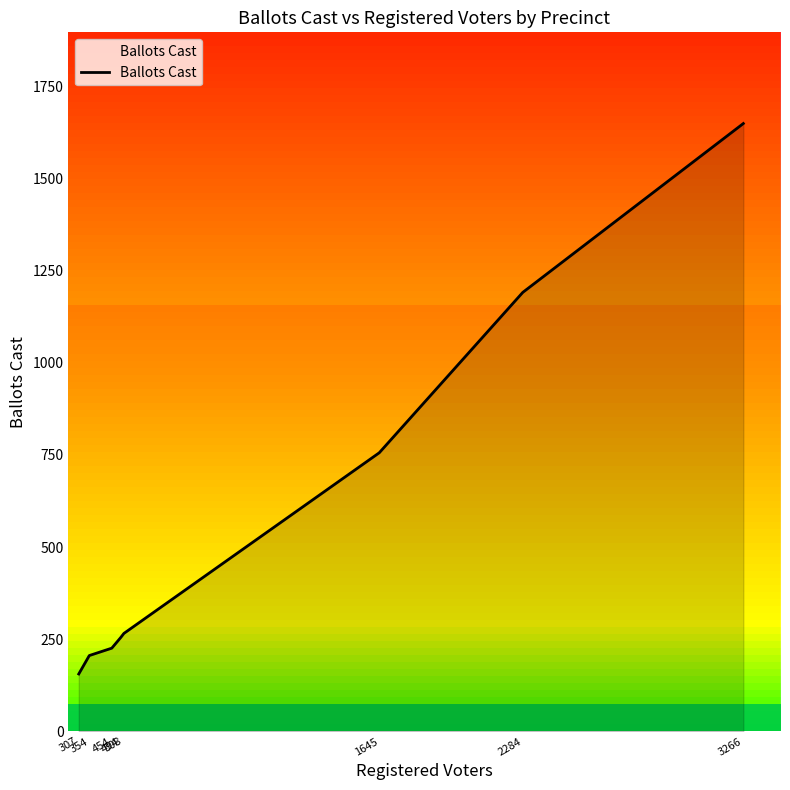

Rank the categories by value from lowest to highest.

307, 354, 454, 494, 508, 1645, 2284, 3266